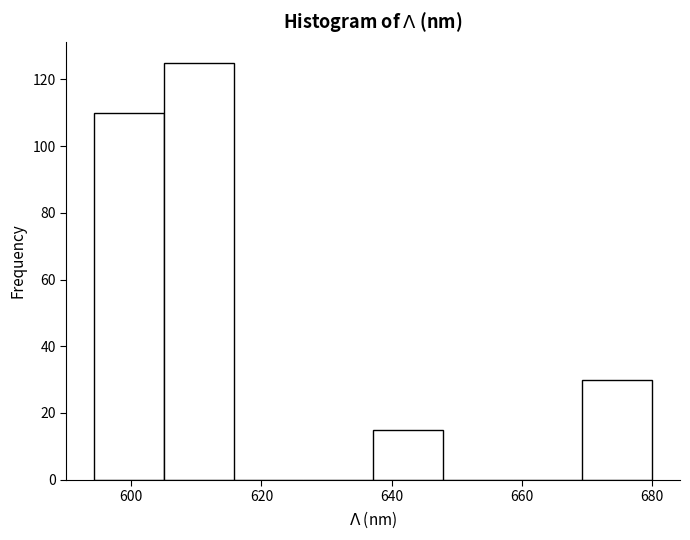

How tall is the bar that spans 638 to 648 on the x-axis? Neither the bar edges nor the heights are printed on the chart, so give them approximately, as read against the axes.

16